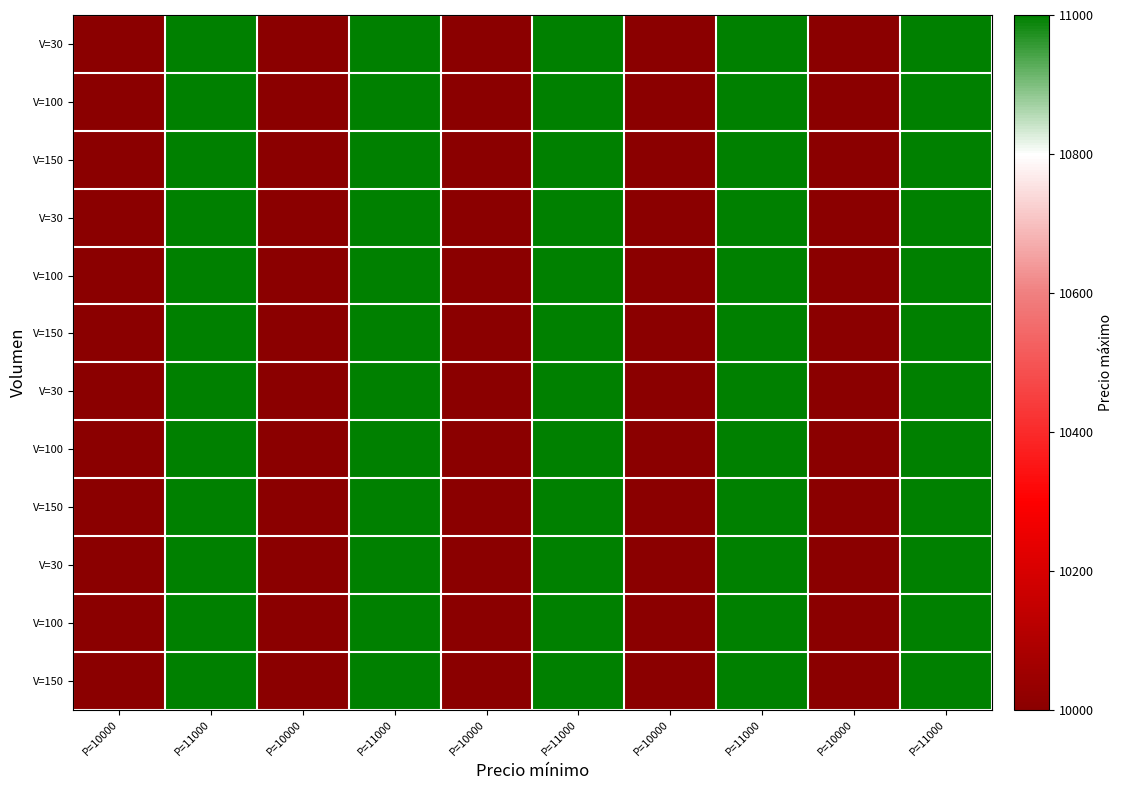

At which category is the sum across all series the highest?

P=11000